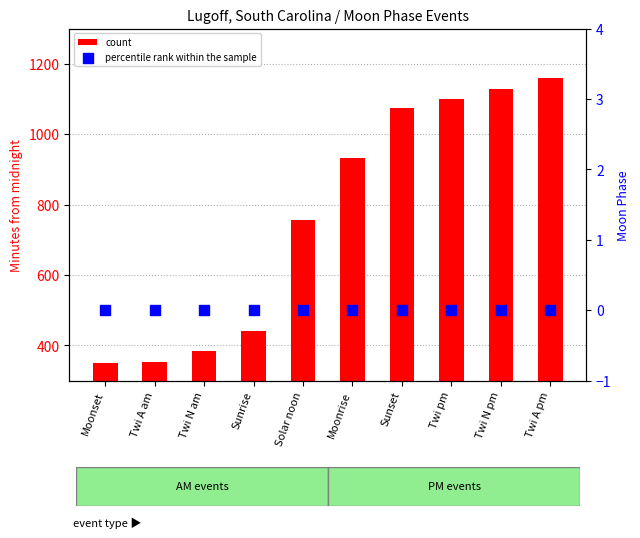

What are all the series names shown in the legend?

count, percentile rank within the sample